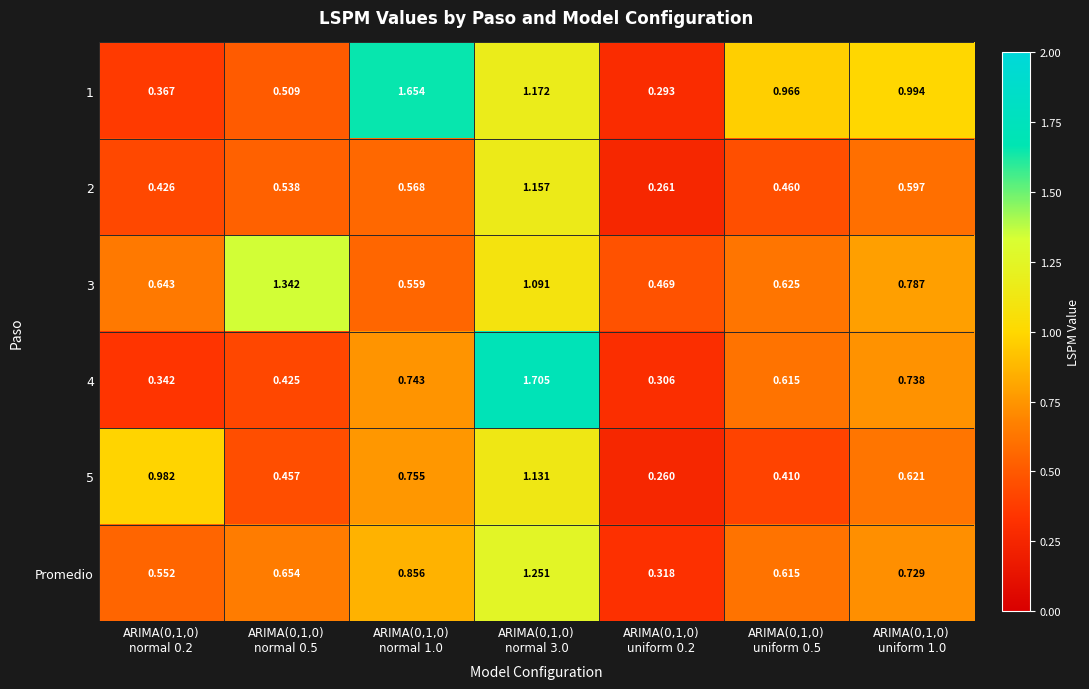

Count the number of categories in the chart.

7